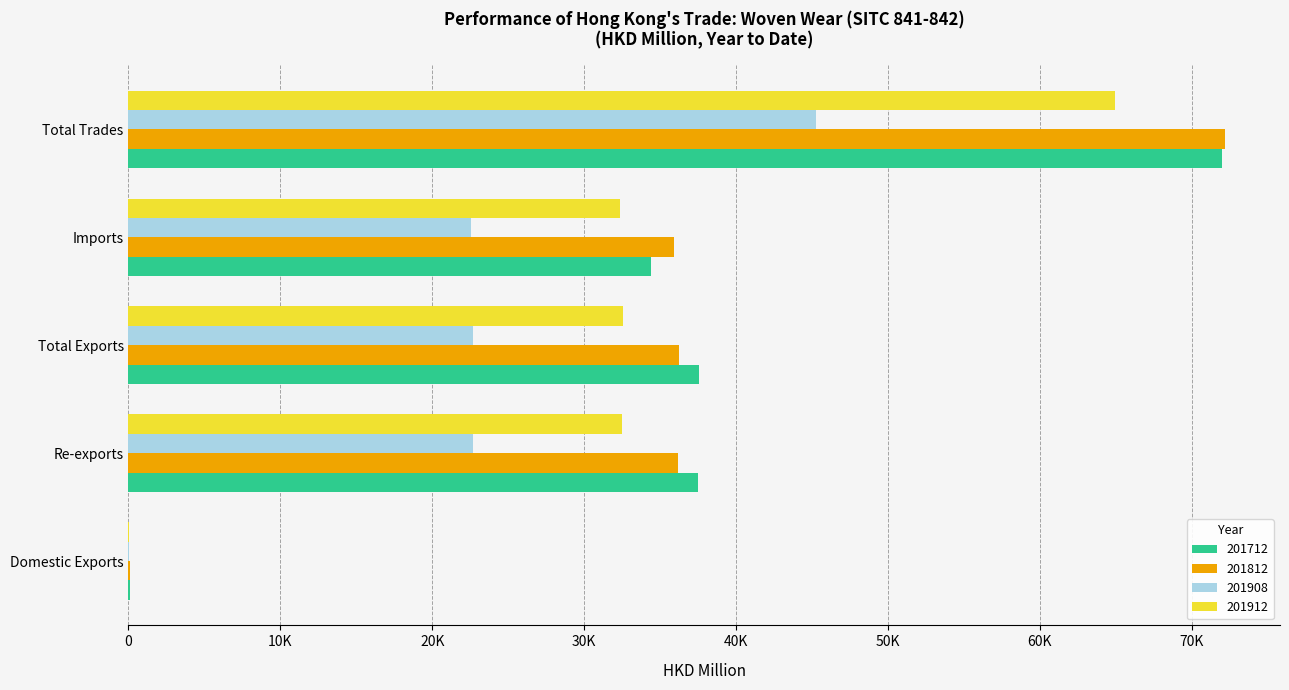

What is the difference between the highest and lowest values at Re-exports?

14827.5